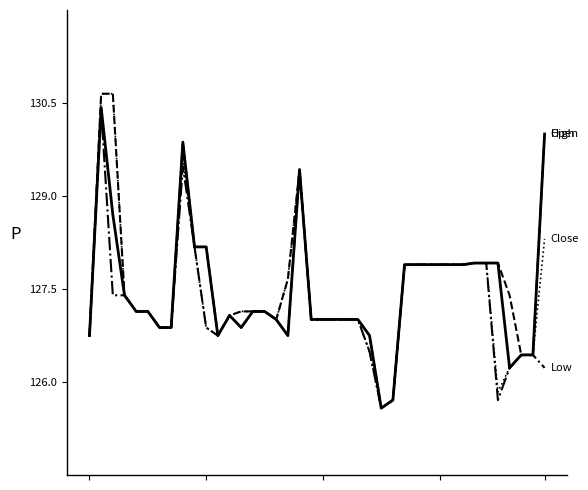

What is the maximum value shown in the chart?

130.7